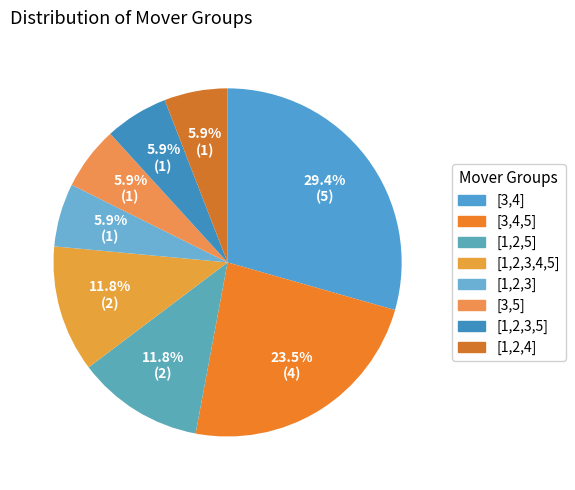

Does any single category account for the majority?

No